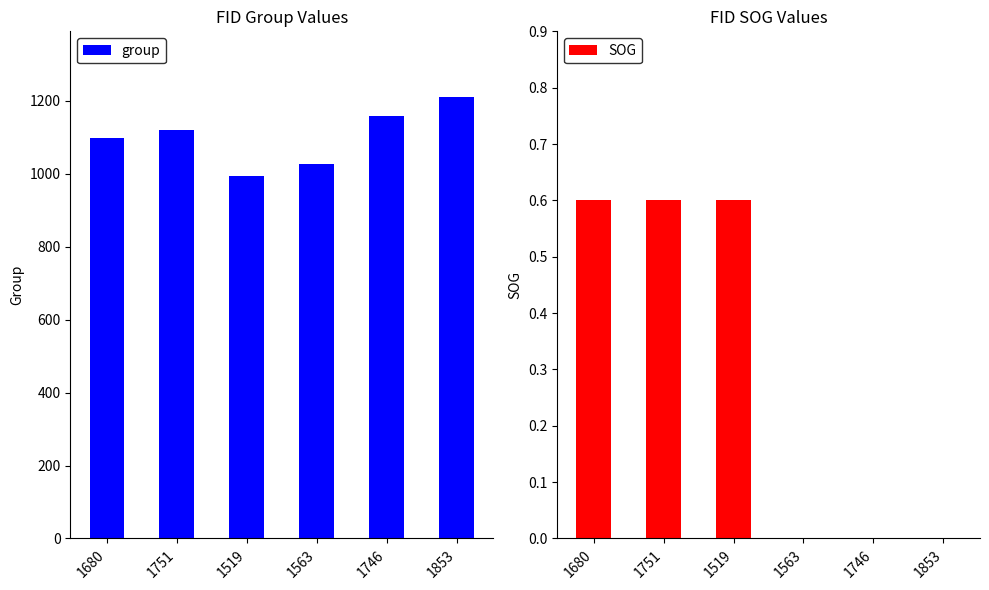

What is the average value of the SOG series?

0.3